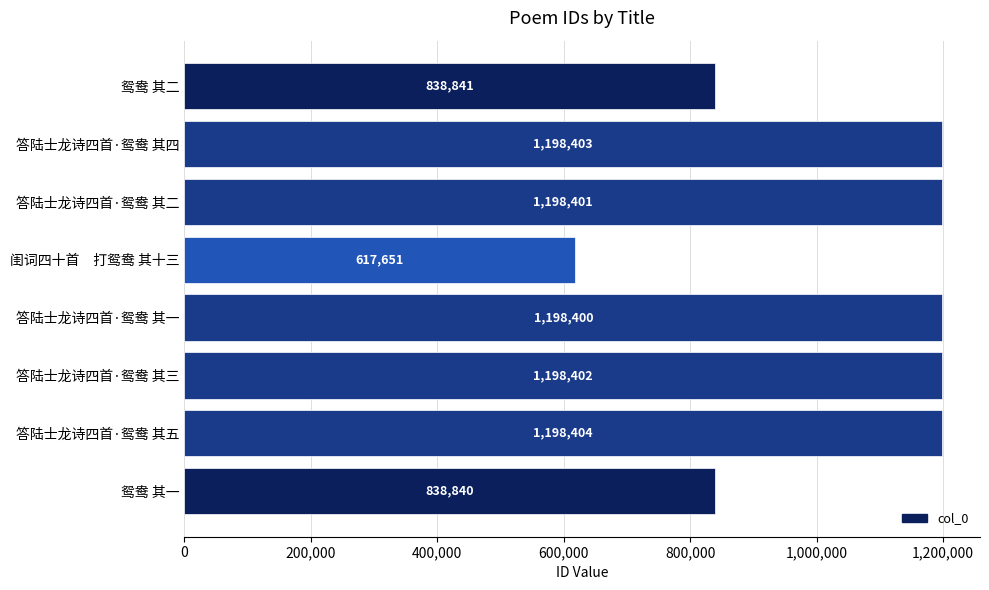

What is the difference between the maximum and minimum values?

580753